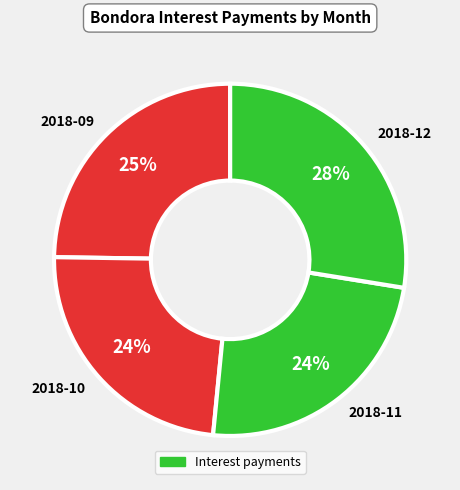

Between 2018-09 and 2018-12, which is larger?

2018-12